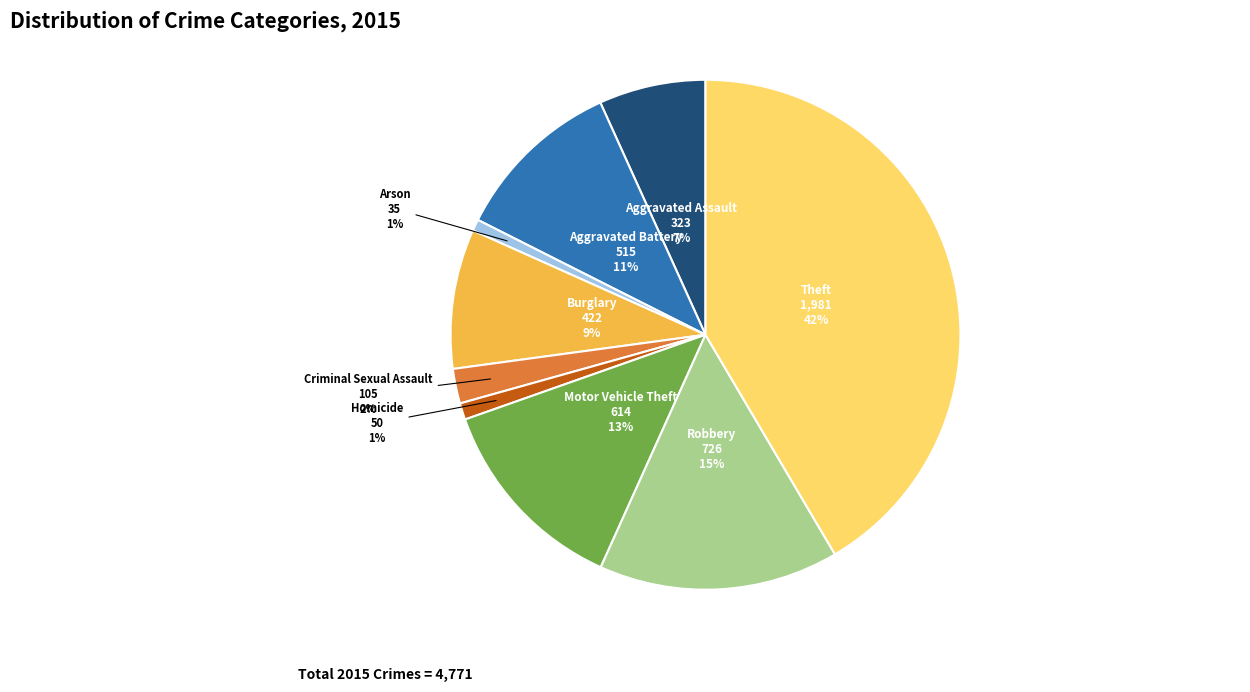

The Arson slice represents 1% of the pie. True or false?

True